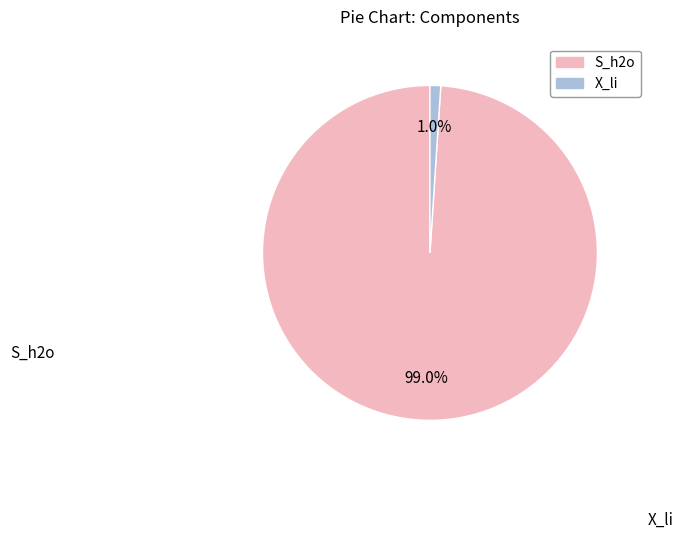

Is there a majority slice in this chart?

Yes